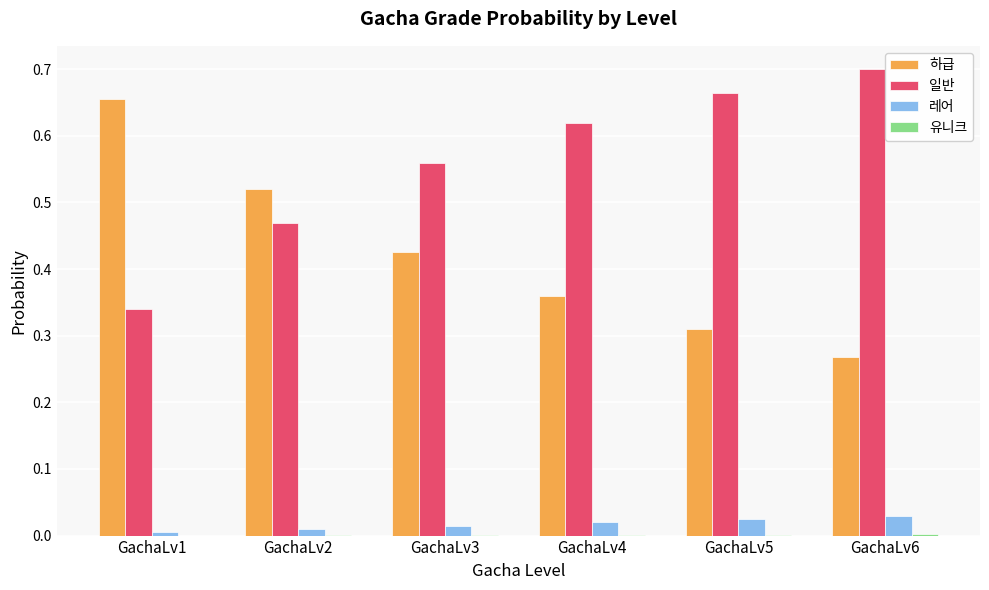

Is it true that 일반 equals 0.7 at GachaLv5?

True